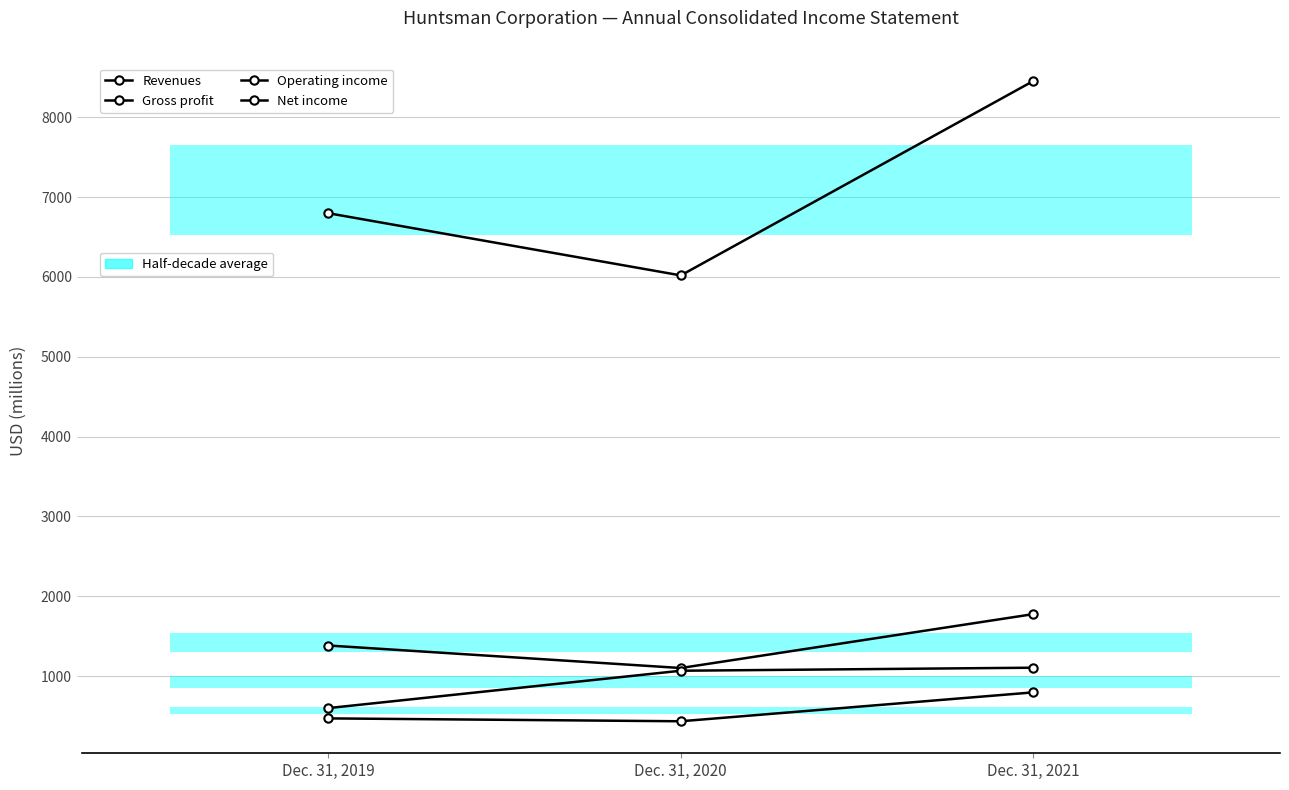

Count the number of data series in this chart.

4